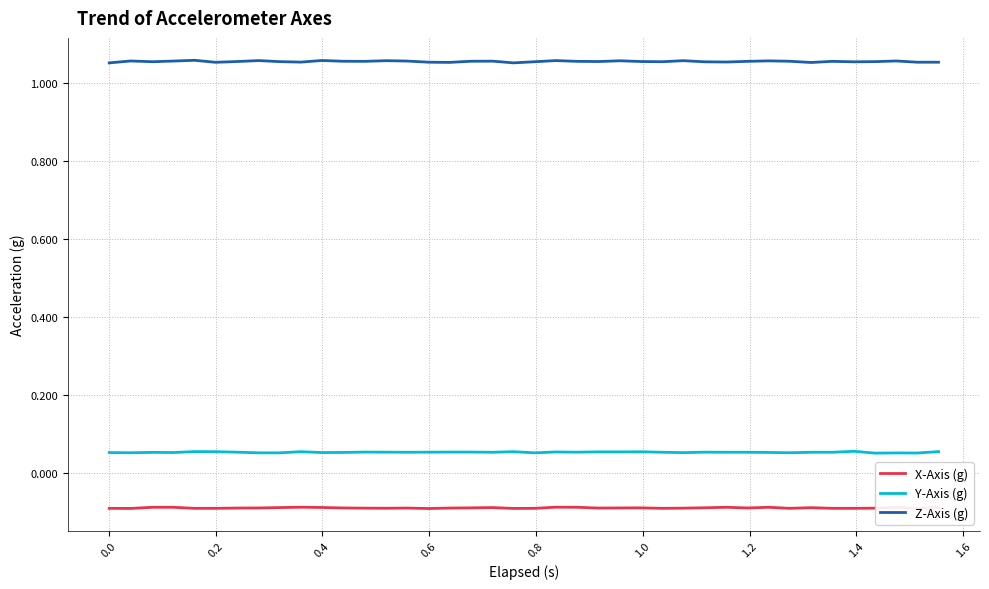

Reading left to right, what are all the values shown in this chart?

X-Axis (g): -0.1	-0.1	-0.1	-0.1	-0.1	-0.1	-0.1	-0.1	-0.1	-0.1	-0.1	-0.1	-0.1	-0.1	-0.1	-0.1	-0.1	-0.1	-0.1	-0.1	-0.1	-0.1	-0.1	-0.1	-0.1	-0.1	-0.1	-0.1	-0.1	-0.1	-0.1	-0.1	-0.1	-0.1	-0.1	-0.1	-0.1	-0.1	-0.1	-0.1
Y-Axis (g): 0.1	0.1	0.1	0.1	0.1	0.1	0.1	0.1	0.1	0.1	0.1	0.1	0.1	0.1	0.1	0.1	0.1	0.1	0.1	0.1	0.1	0.1	0.1	0.1	0.1	0.1	0.1	0.1	0.1	0.1	0.1	0.1	0.1	0.1	0.1	0.1	0.1	0.1	0.1	0.1
Z-Axis (g): 1.1	1.1	1.1	1.1	1.1	1.1	1.1	1.1	1.1	1.1	1.1	1.1	1.1	1.1	1.1	1.1	1.1	1.1	1.1	1.1	1.1	1.1	1.1	1.1	1.1	1.1	1.1	1.1	1.1	1.1	1.1	1.1	1.1	1.1	1.1	1.1	1.1	1.1	1.1	1.1